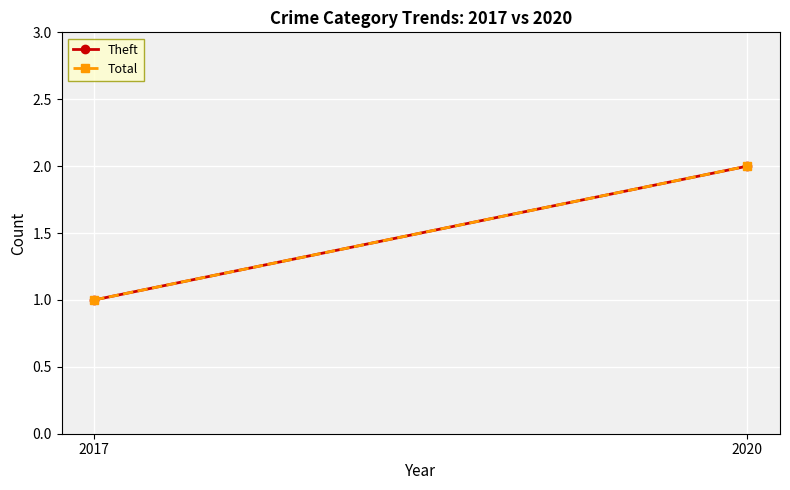

What is the greatest value displayed?

2